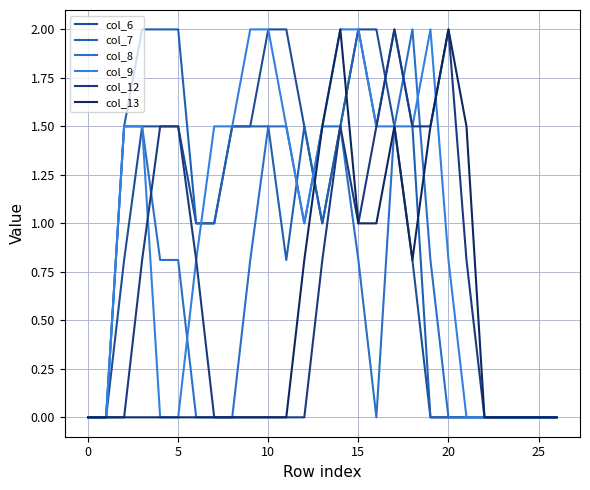

True or false: col_13 has more than 2 points higher than both neighbors.

True